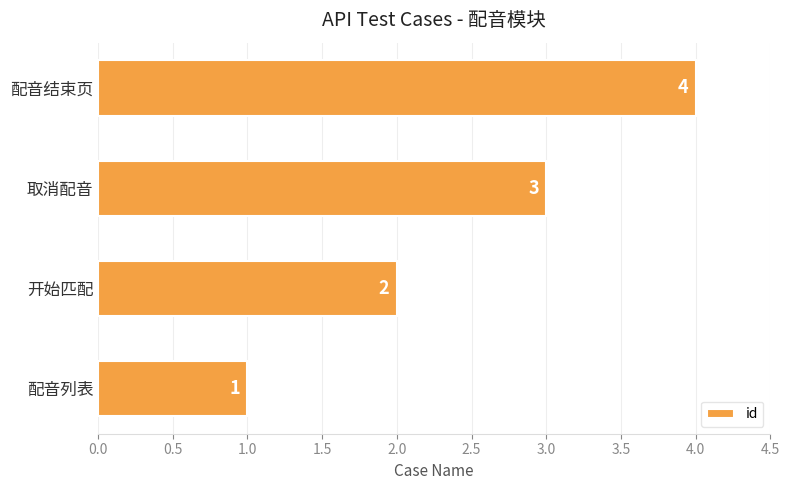

Rank the categories by value from highest to lowest.

配音结束页, 取消配音, 开始匹配, 配音列表